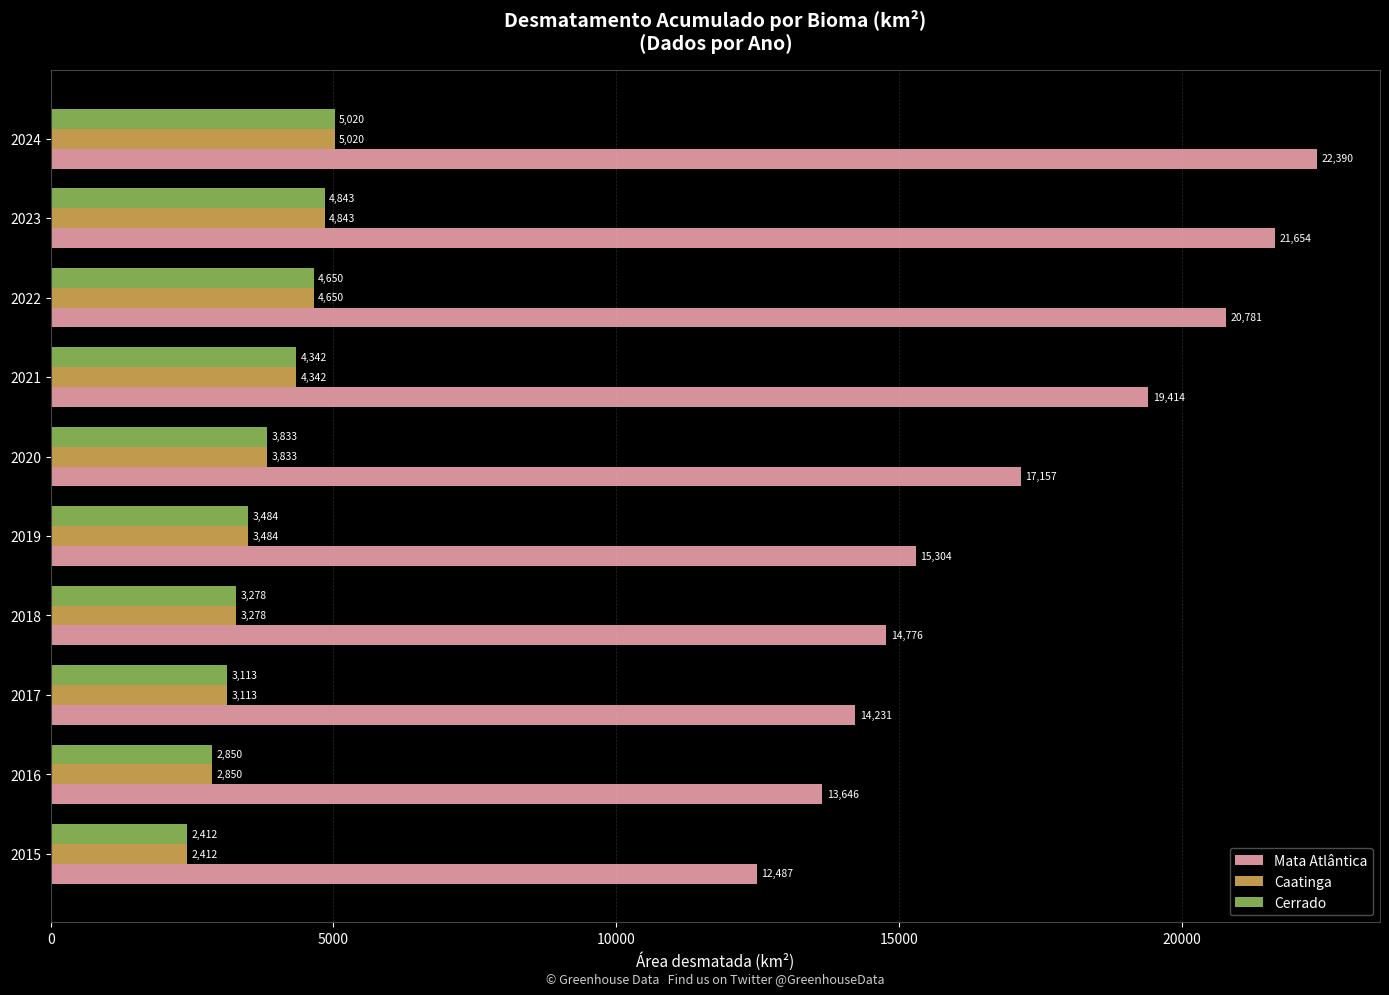

Is the value of Caatinga at 2024 greater than the value of Cerrado at 2021?

Yes